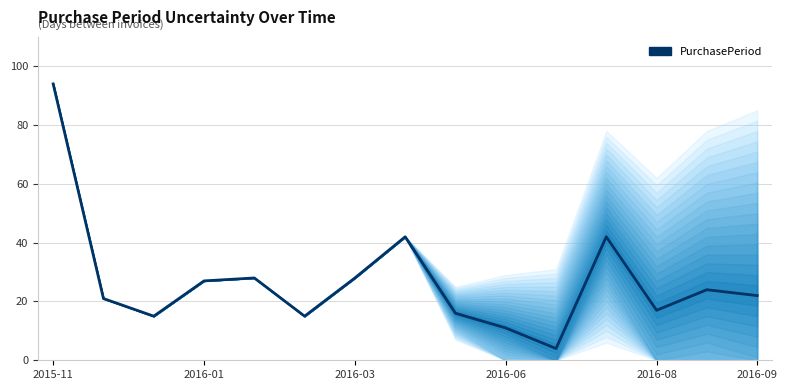

Reading left to right, transcribe all the data shown in this chart.

94	21	15	27	28	15	28	42	16	11	4	42	17	24	22